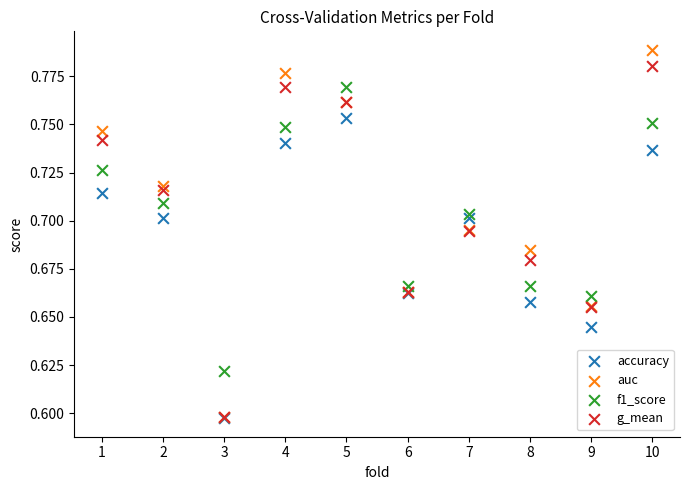

Which series reaches the maximum Y coordinate?

auc